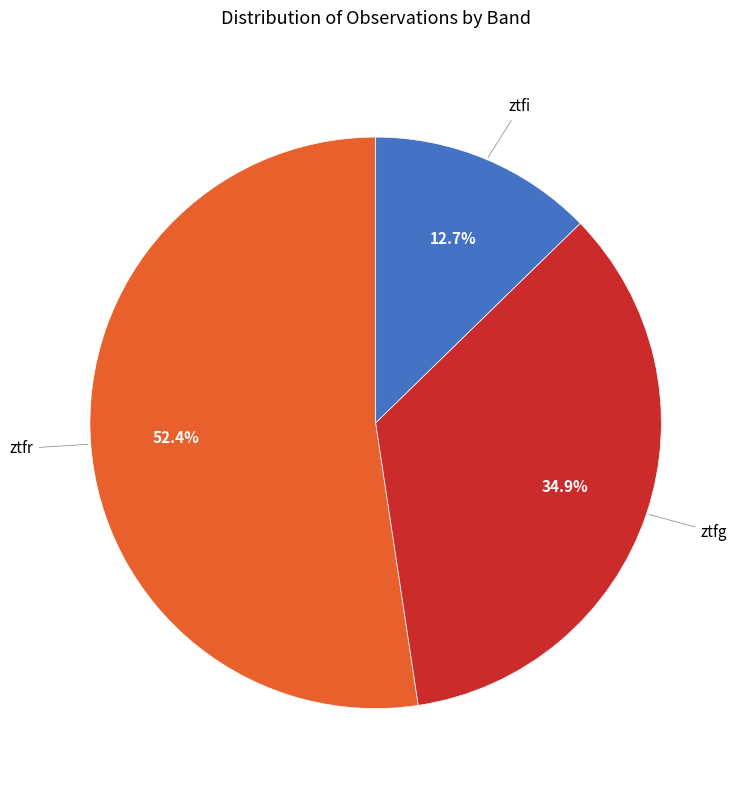

How many segments does this pie chart have?

3